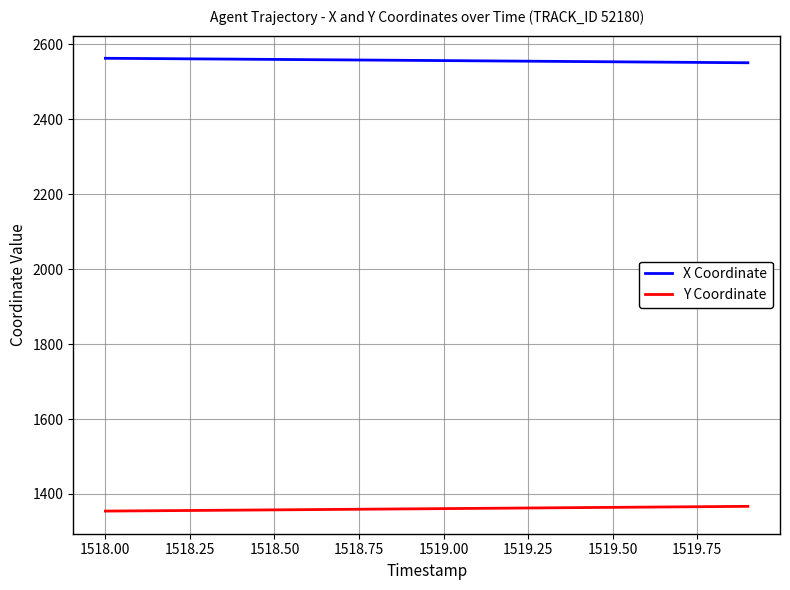

Which series has the largest total across all categories?

X Coordinate